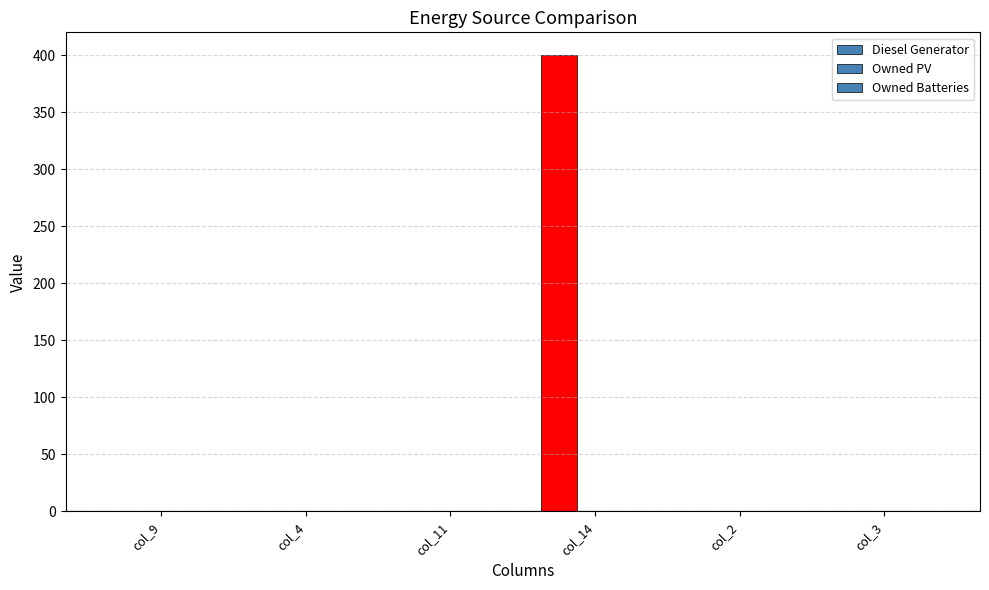

Count the number of categories in the chart.

6